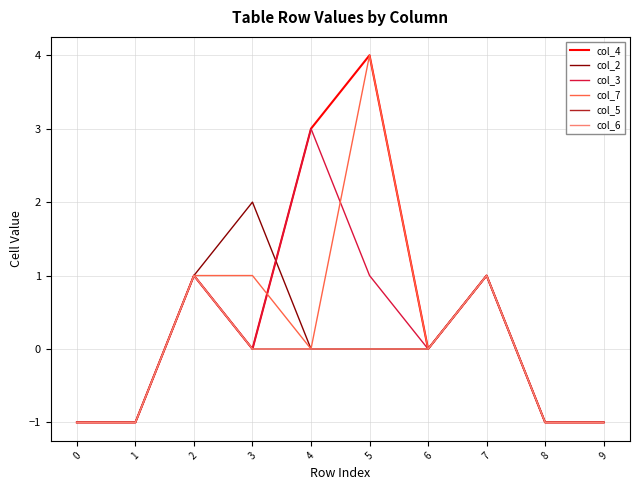

What is the total value across all series at 4?

6